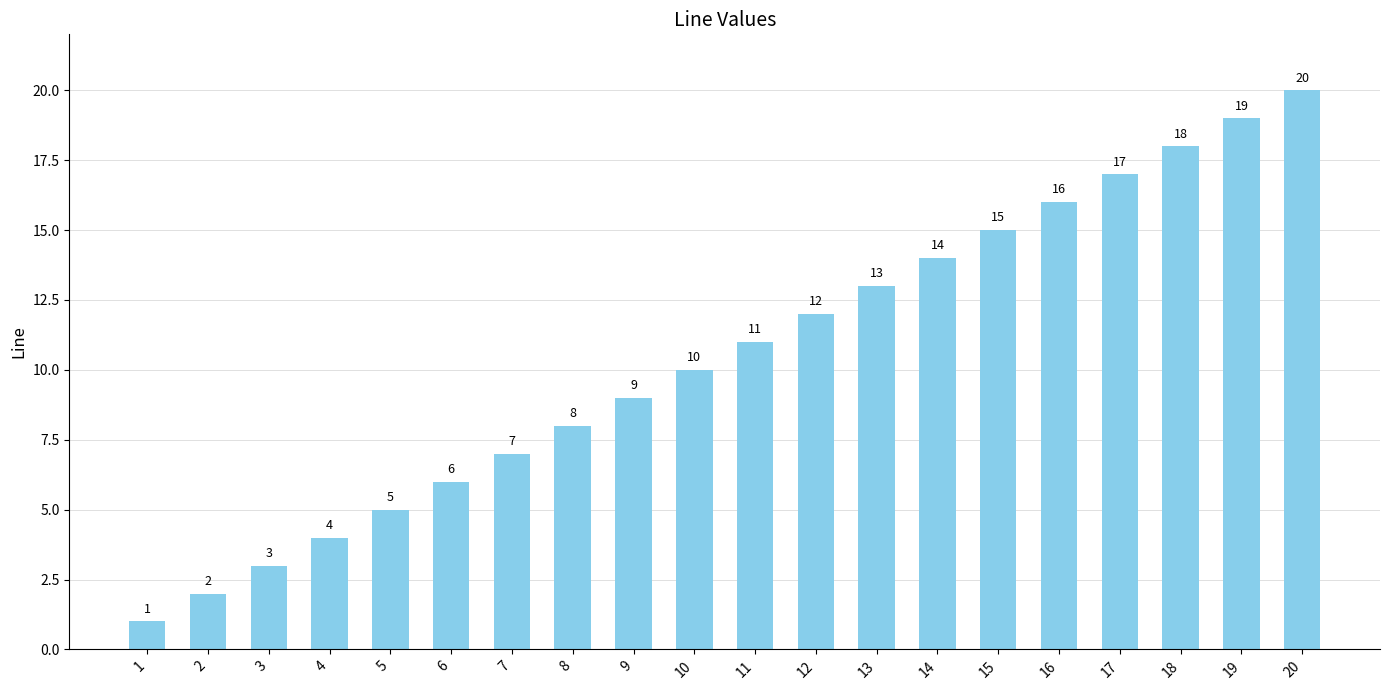

True or false: the data shows 3 at 2.

False